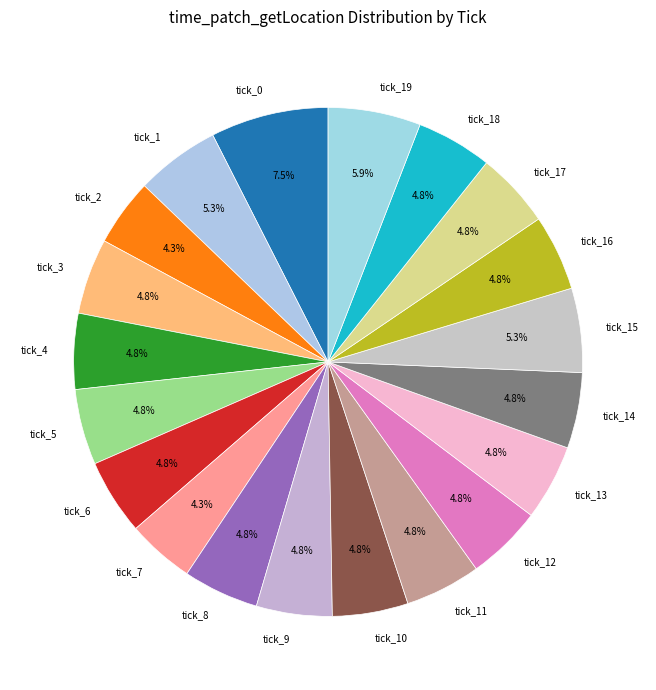

Which has a higher value, tick_7 or tick_13?

tick_13